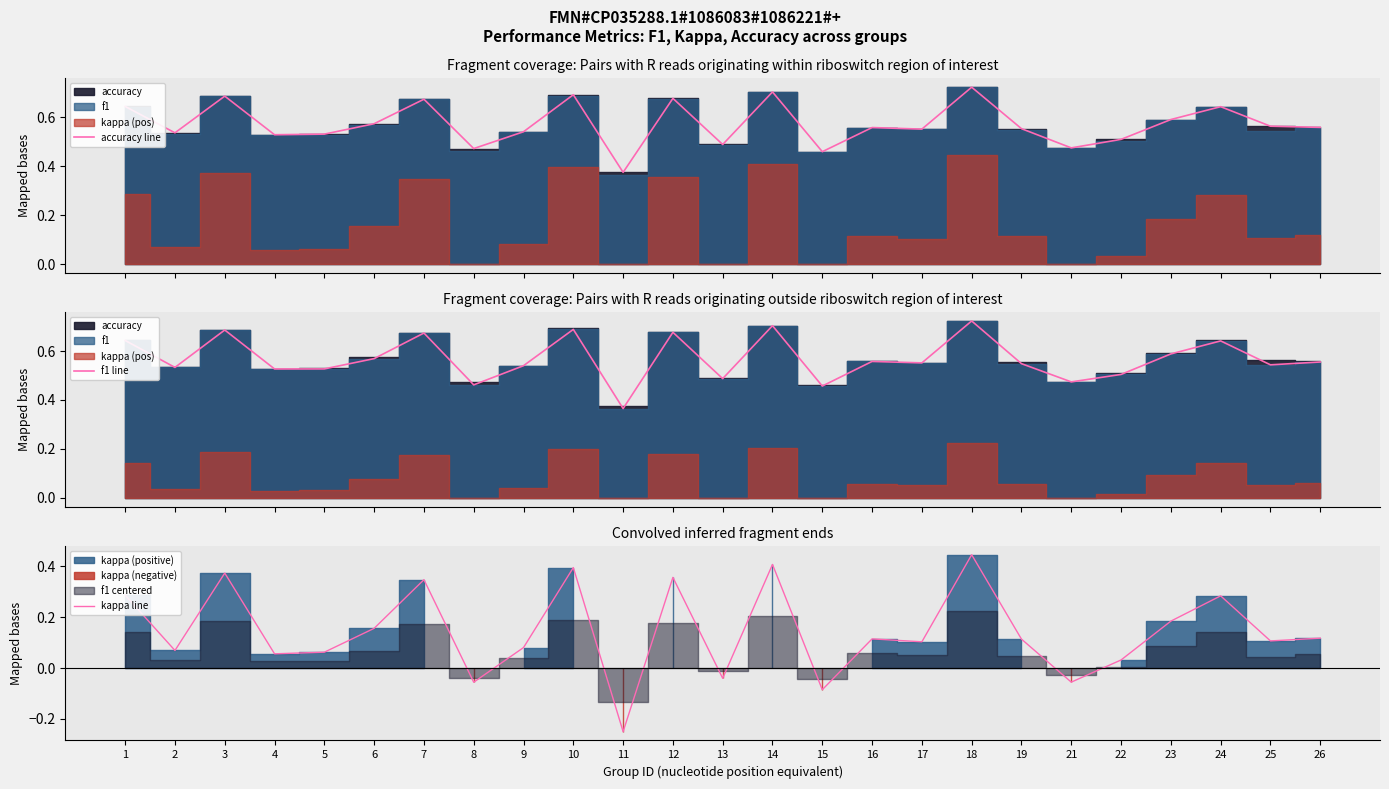

Count the accuracy line values in the range 0 to 1.

25